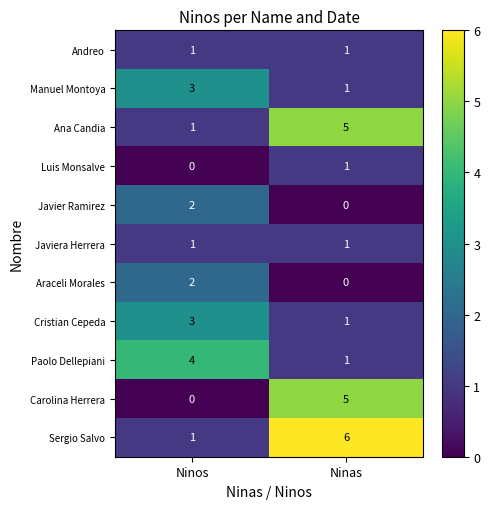

The value of Paolo Dellepiani at Ninos is 7. True or false?

False